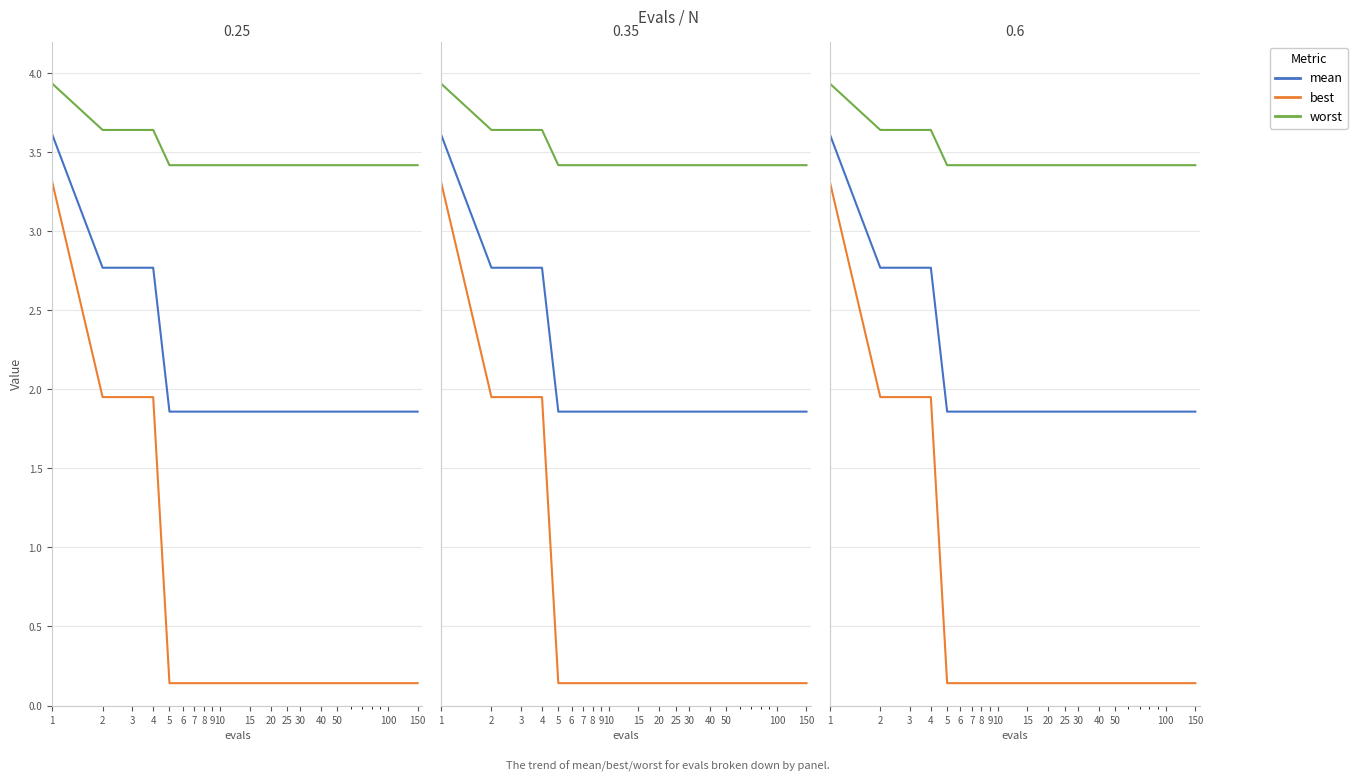

Does the chart have visible grid lines?

Yes